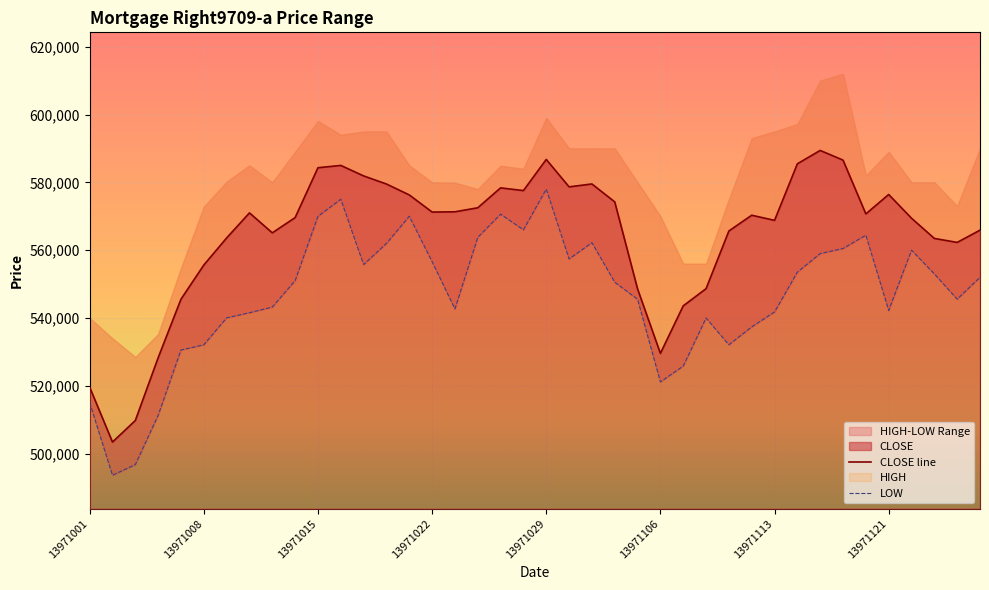

What is the difference between the second highest and minimum values in the CLOSE line series?

83340